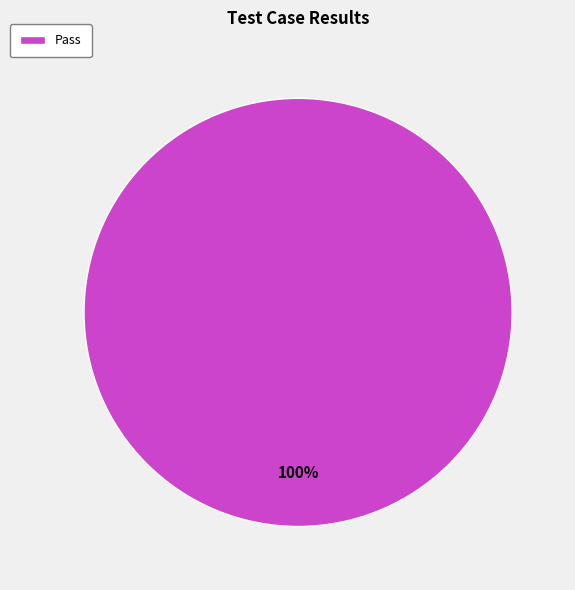

Is there a majority slice in this chart?

Yes